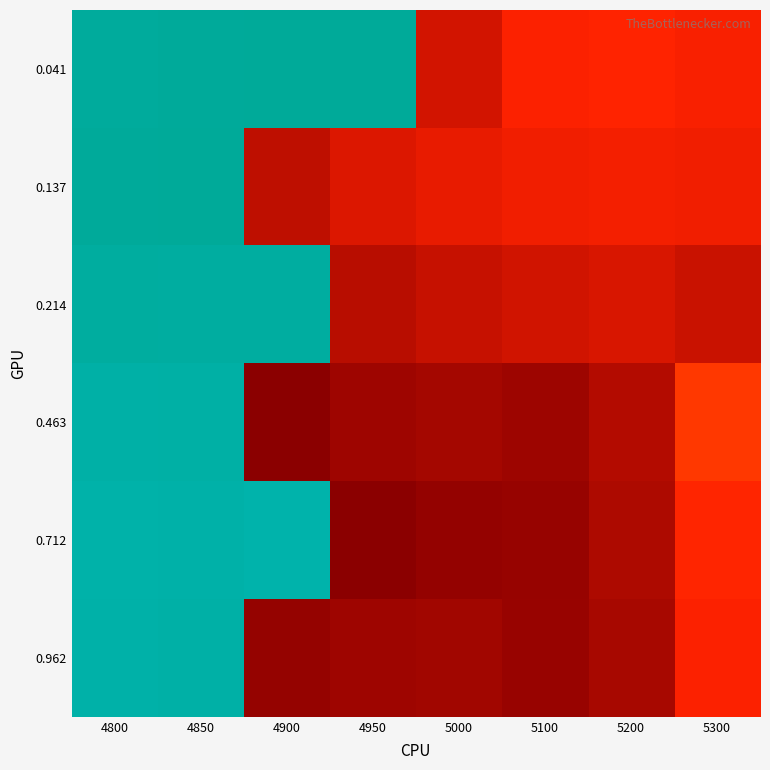

Reading left to right, transcribe all the data shown in this chart.

0.041: 4800=0.8	4850=0.8	4900=0.8	4950=0.8	5000=-0.1	5100=-0.1	5200=-0.1	5300=-0.1
0.137: 4800=0.8	4850=0.8	4900=-0.2	4950=-0.1	5000=-0.1	5100=-0.1	5200=-0.1	5300=-0.1
0.214: 4800=0.7	4850=0.7	4900=0.7	4950=-0.2	5000=-0.2	5100=-0.1	5200=-0.1	5300=-0.1
0.463: 4800=0.7	4850=0.7	4900=-0.2	4950=-0.2	5000=-0.2	5100=-0.2	5200=-0.2	5300=-0.0
0.712: 4800=0.7	4850=0.7	4900=0.7	4950=-0.2	5000=-0.2	5100=-0.2	5200=-0.2	5300=-0.1
0.962: 4800=0.7	4850=0.7	4900=-0.2	4950=-0.2	5000=-0.2	5100=-0.2	5200=-0.2	5300=-0.1